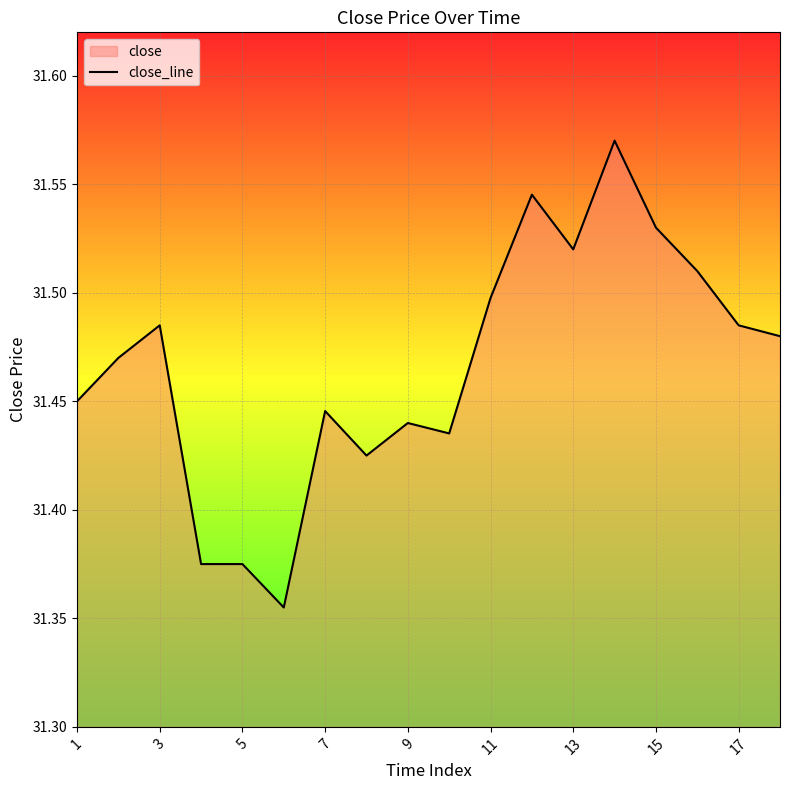

How many points are lower than both their immediate neighbors (excluding endpoints)?

4